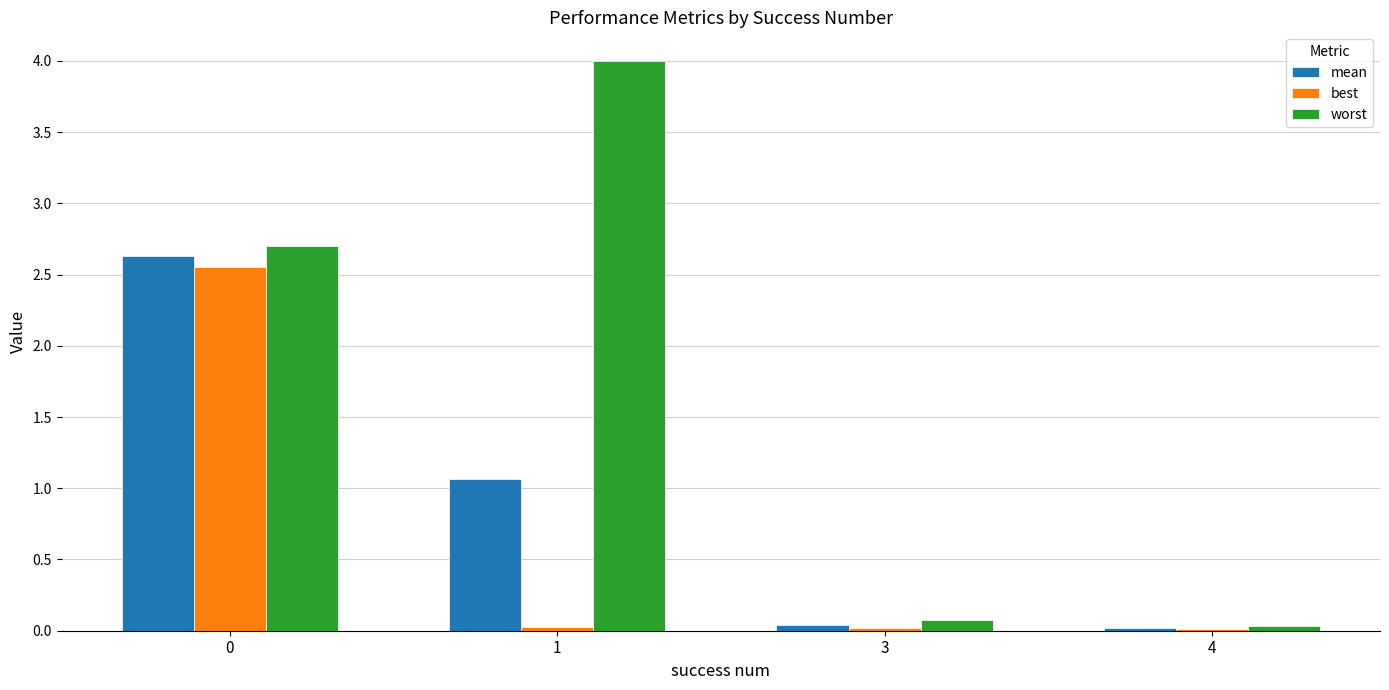

Which series has the largest total across all categories?

worst